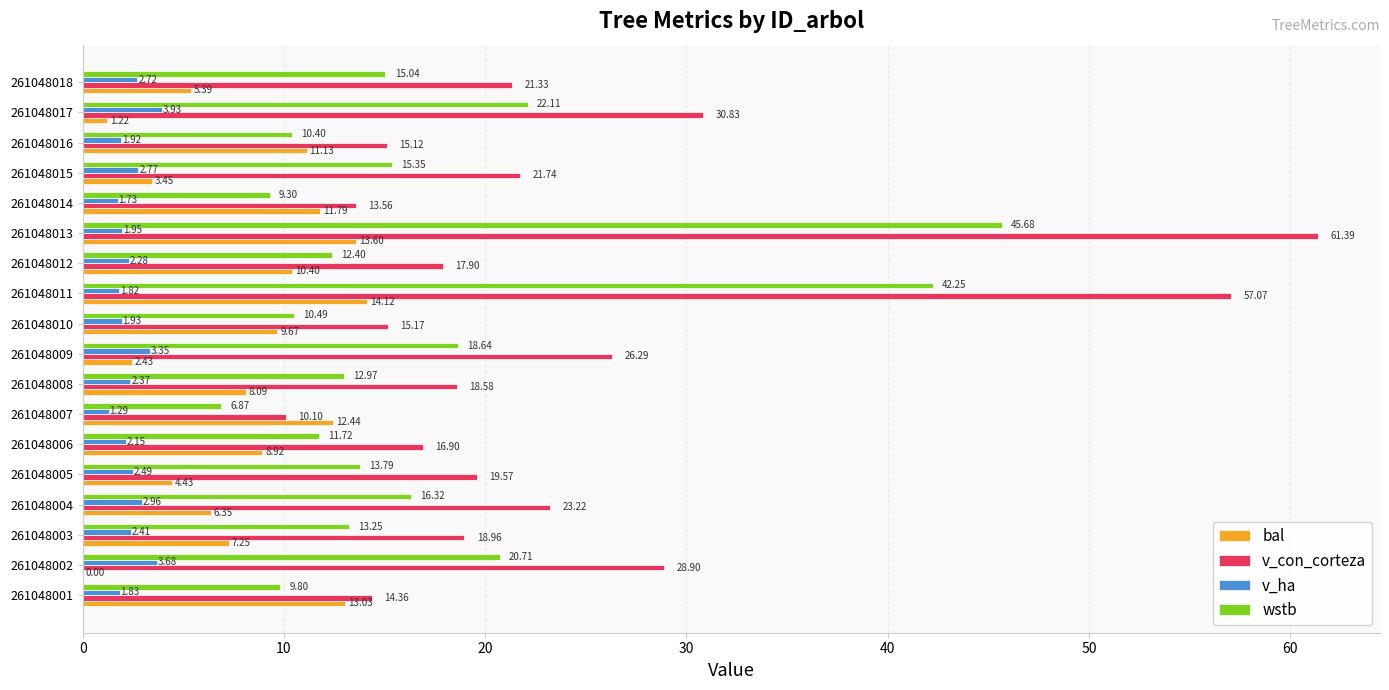

Is the value of wstb at 261048018 greater than the value of bal at 261048006?

Yes